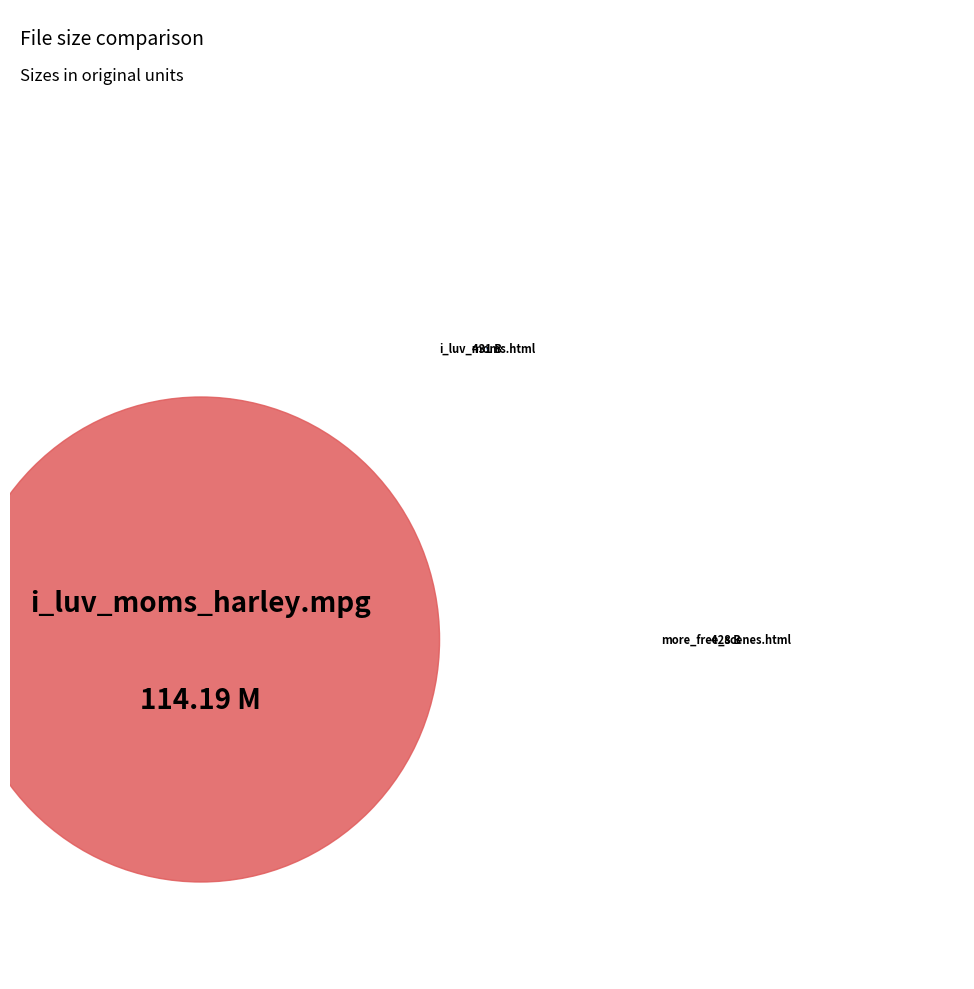

Is /more_free_scenes.html the majority of the pie?

No